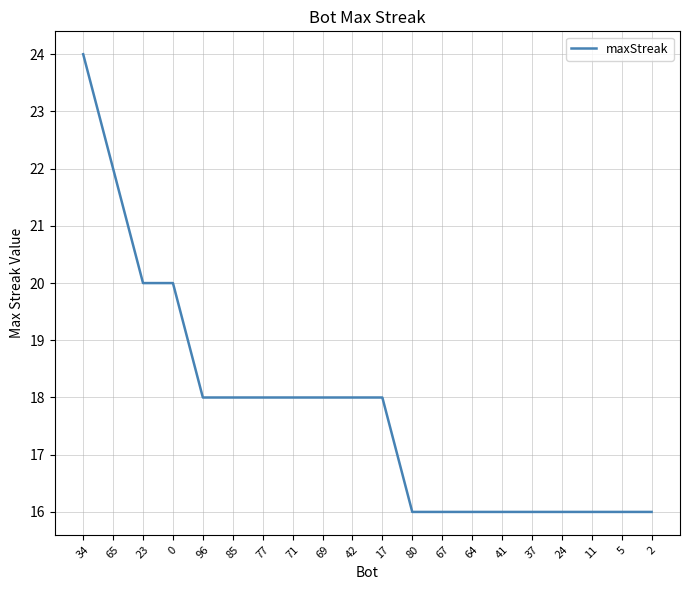

Reading right to left, what are all the values shown in this chart?

16	16	16	16	16	16	16	16	16	18	18	18	18	18	18	18	20	20	22	24